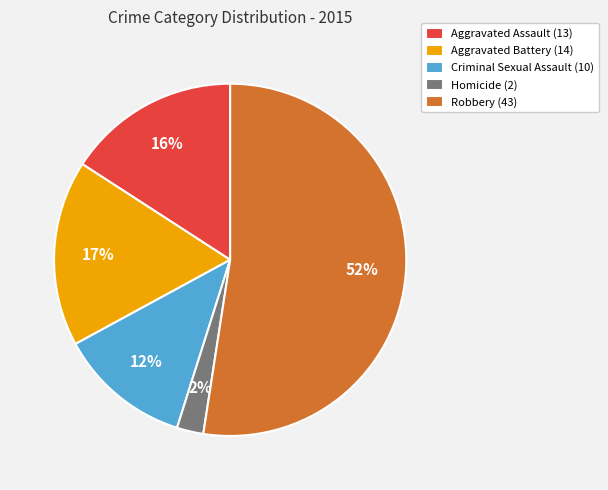

Which category has the smallest portion of the pie?

Homicide